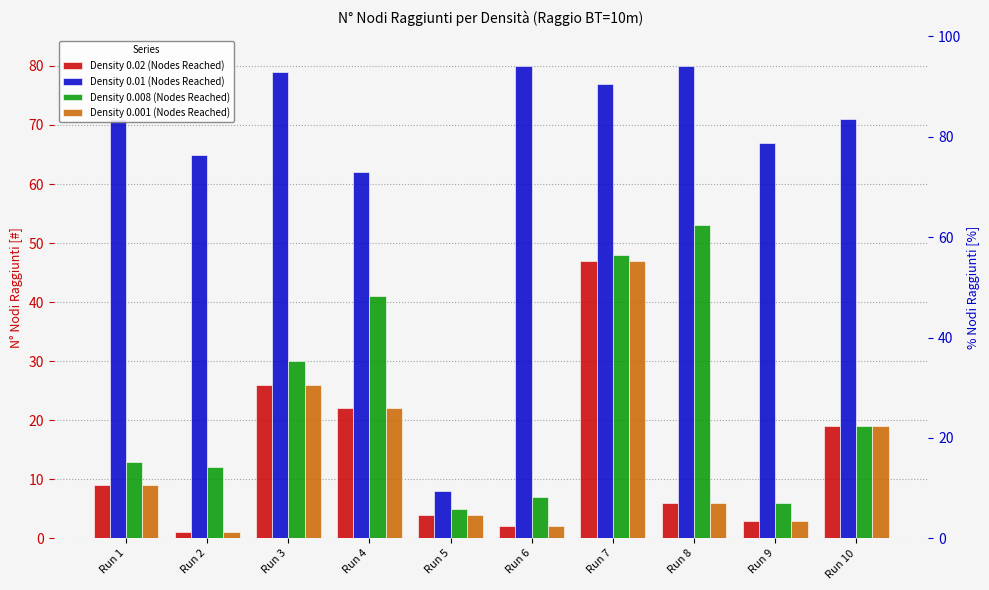

At which label is Density 0.001 (Nodes Reached) closest to 24?

Run 3